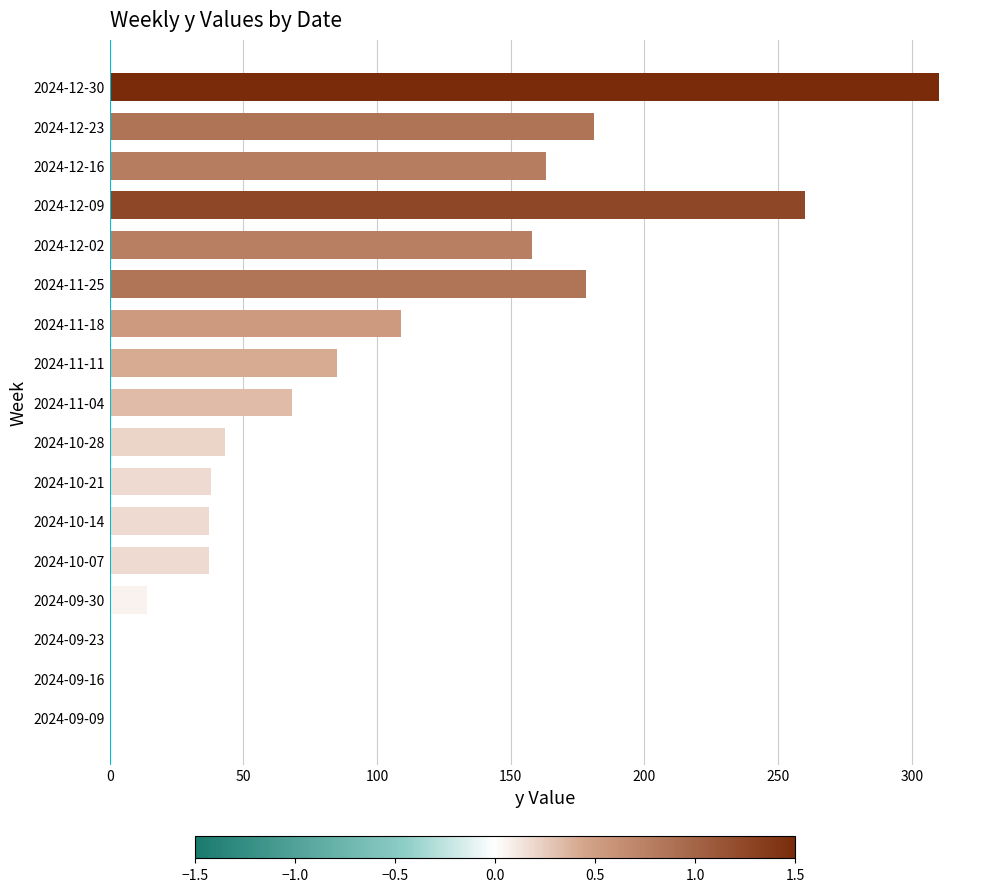

The value at 2024-12-30 is 310. True or false?

True